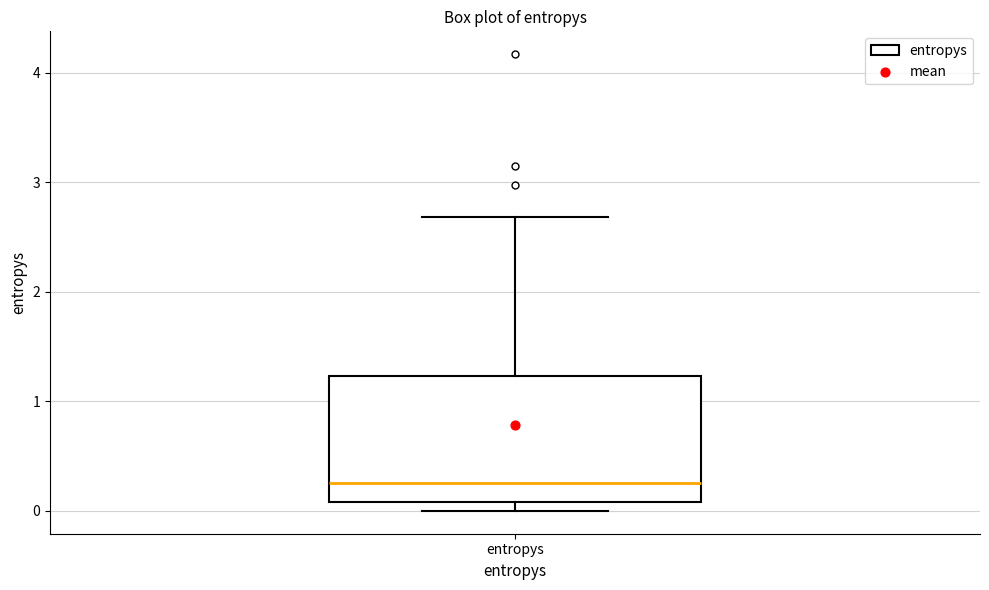

Where is the upper edge of the box for entropys on the y-axis? The values are not printed on the chart, so give them approximately, as read against the axis.

1.2